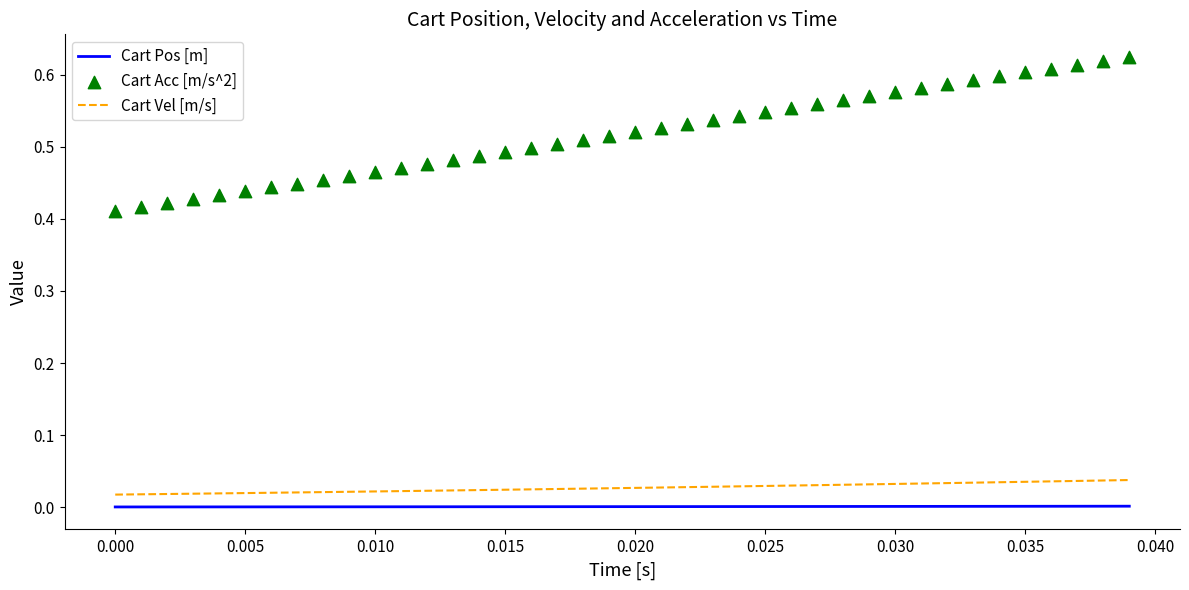

Which series has the largest Y range (max minus min)?

Cart Acc [m/s^2]